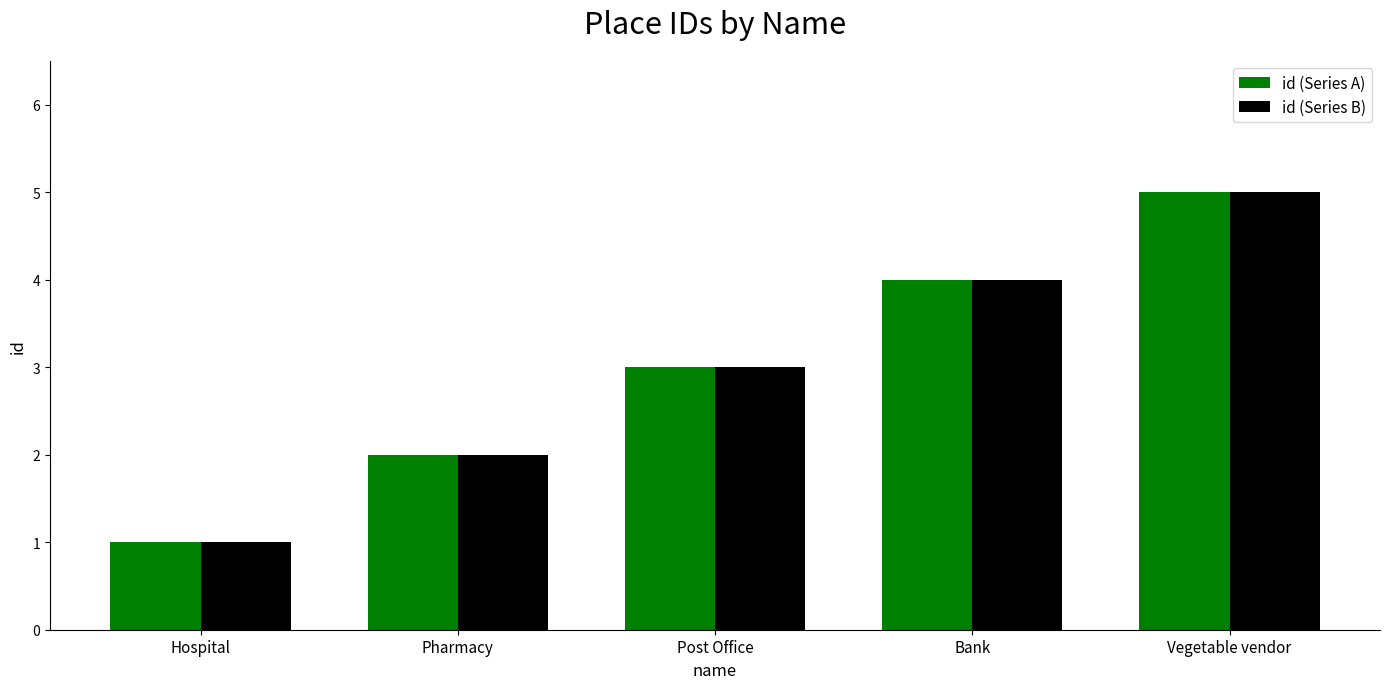

What is the total value across all series at Post Office?

6